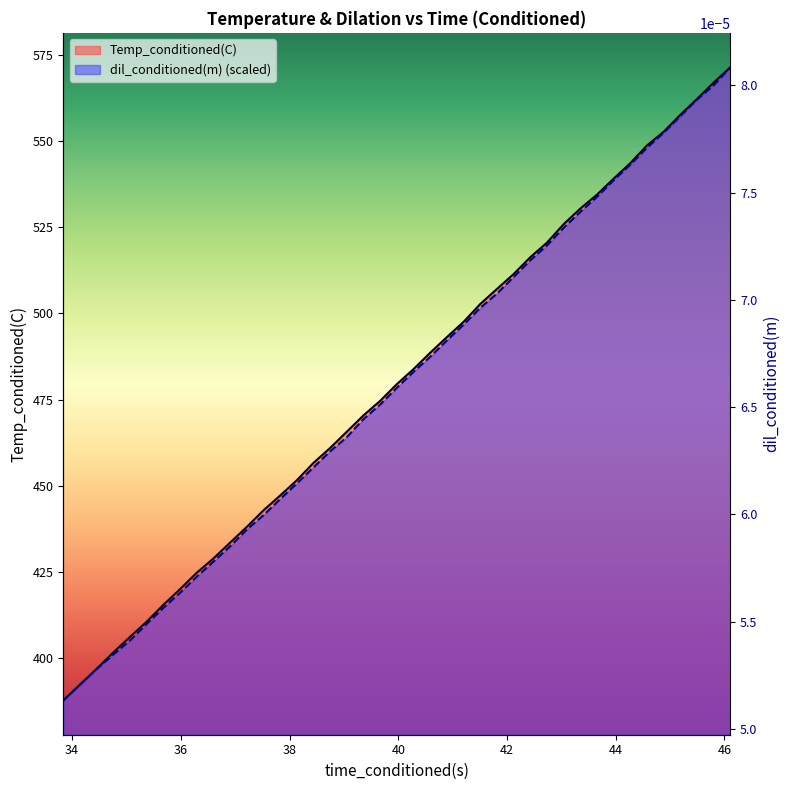

What is the smallest value displayed?

387.8